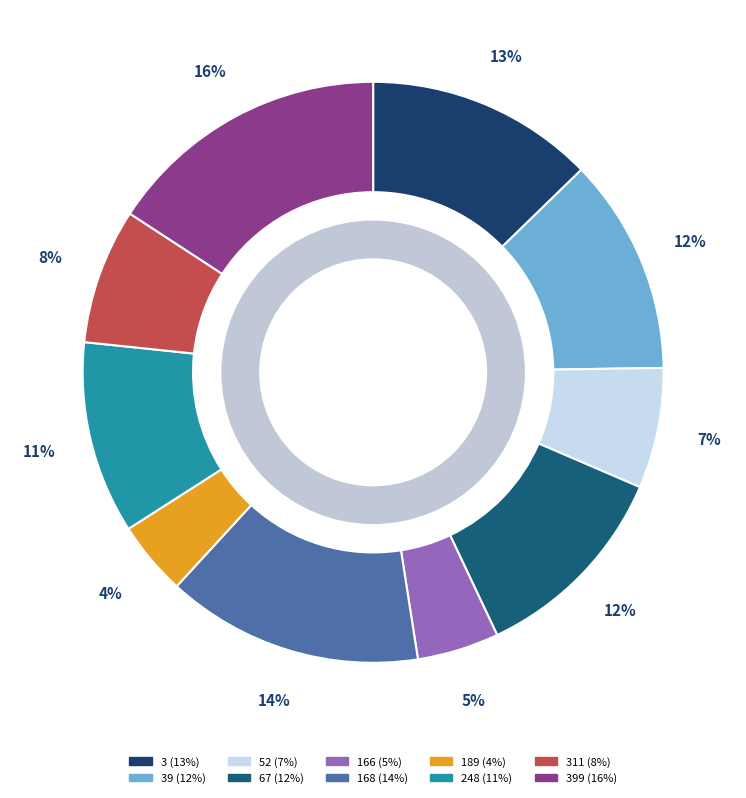

Is there any slice that represents more than half of the pie?

No